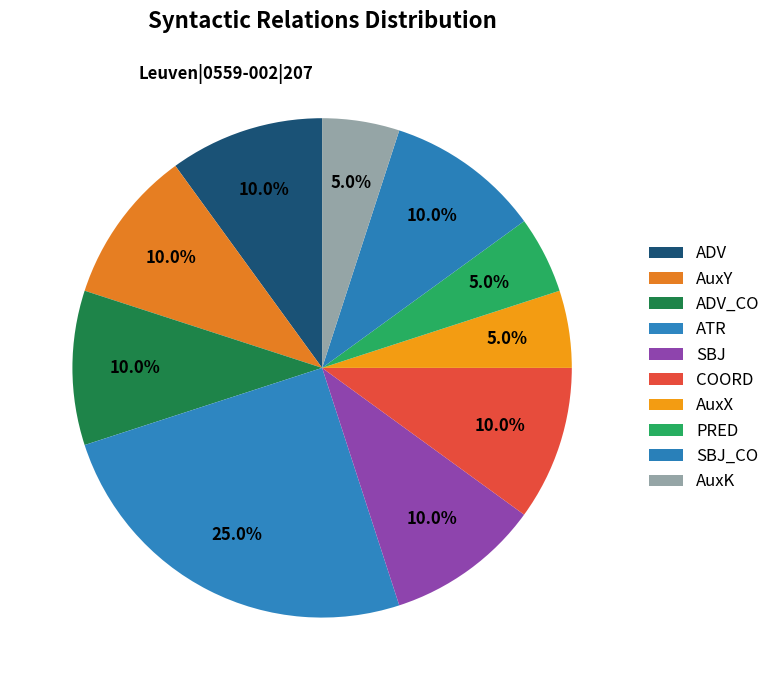

How many slices are in this pie chart?

10